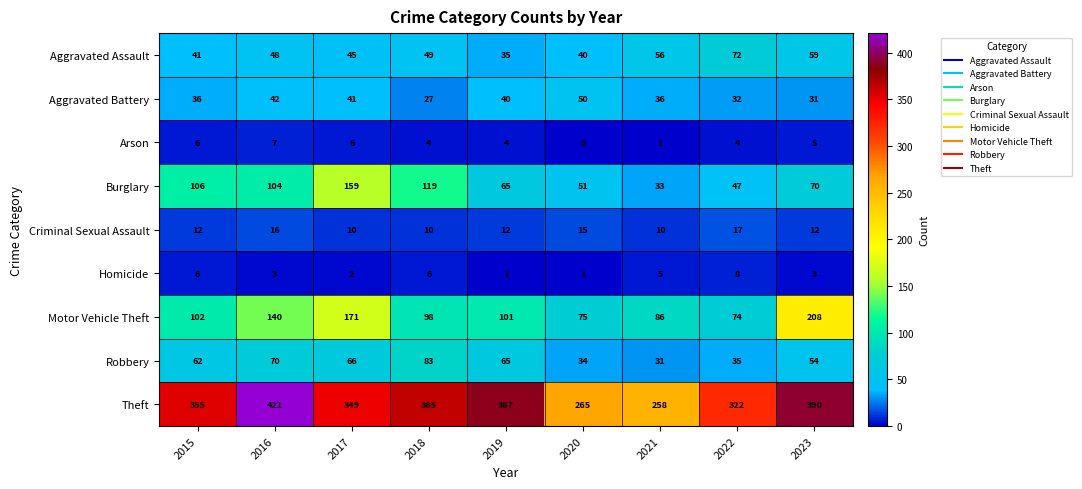

What is the sum of the Burglary values at 2020 and 2019?

116